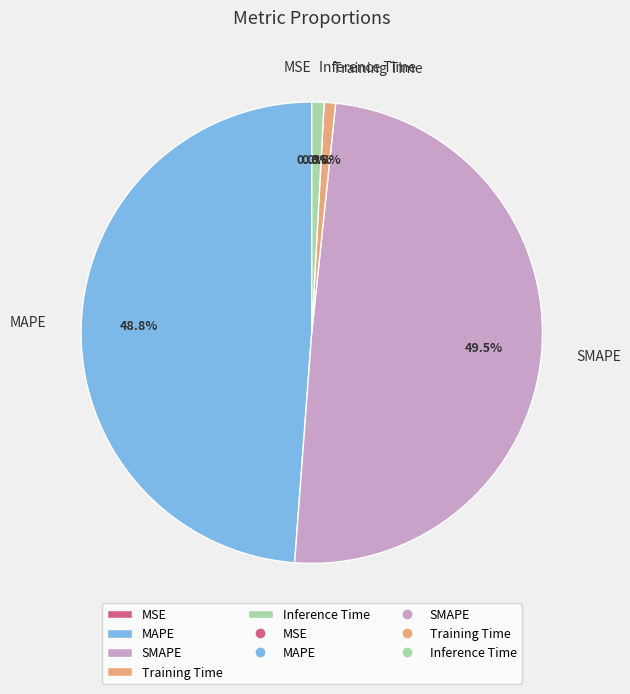

To the nearest percent, what portion does MAPE represent?

49%